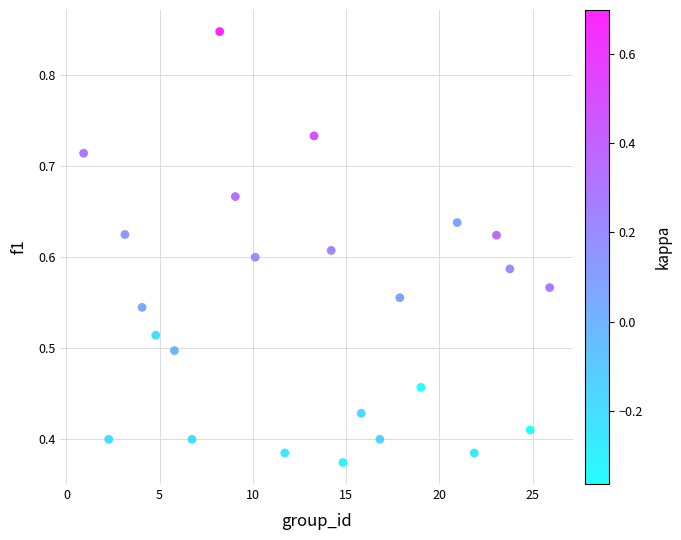

What is the range of X values (max minus min)?

25.0